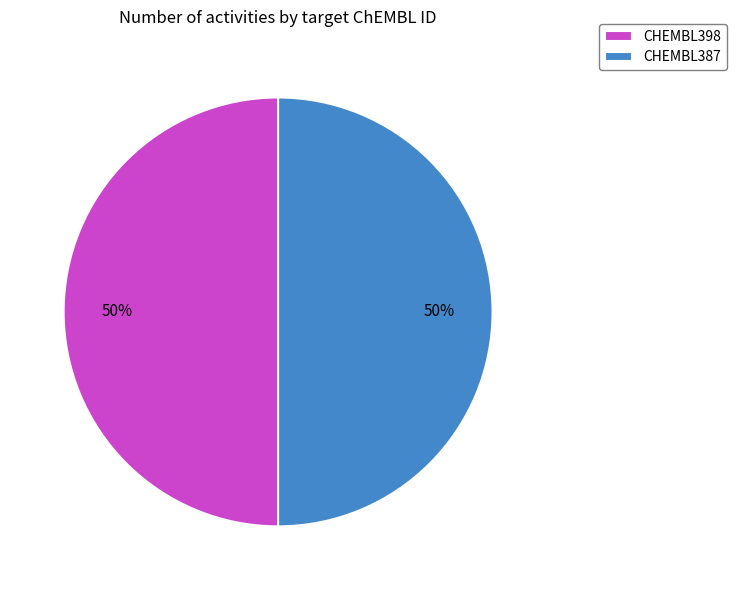

What percentage is the CHEMBL398 slice, to the nearest percent?

50%